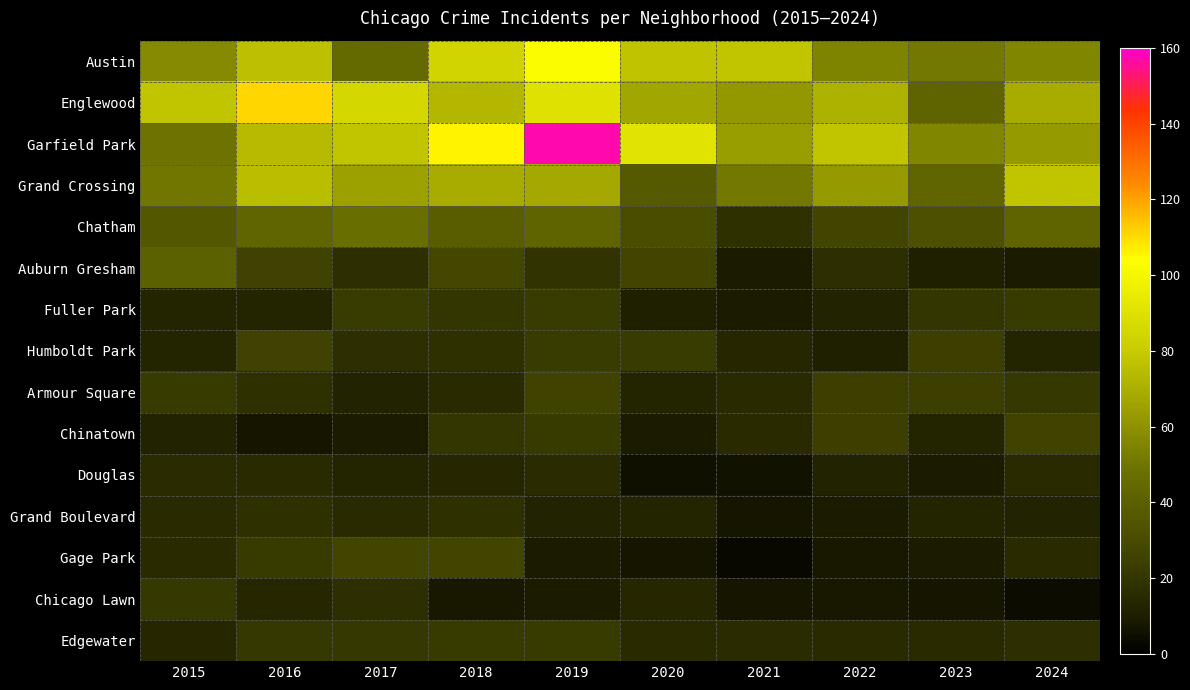

Between 2015 and 2016, which is larger?

2016